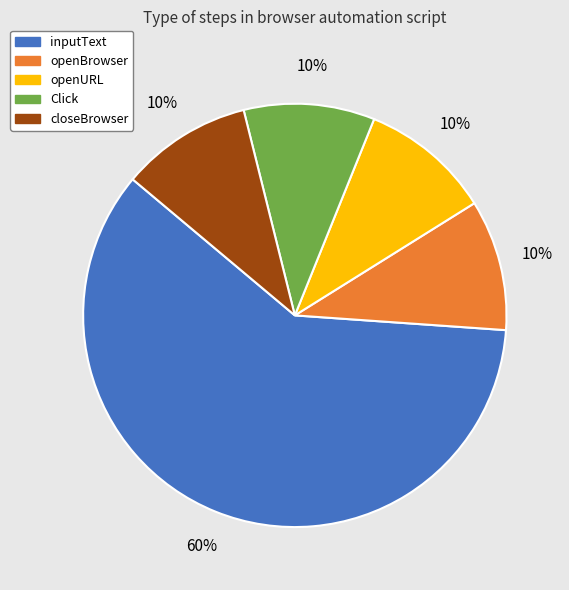

Do openURL and openBrowser together represent more than half of the pie?

No